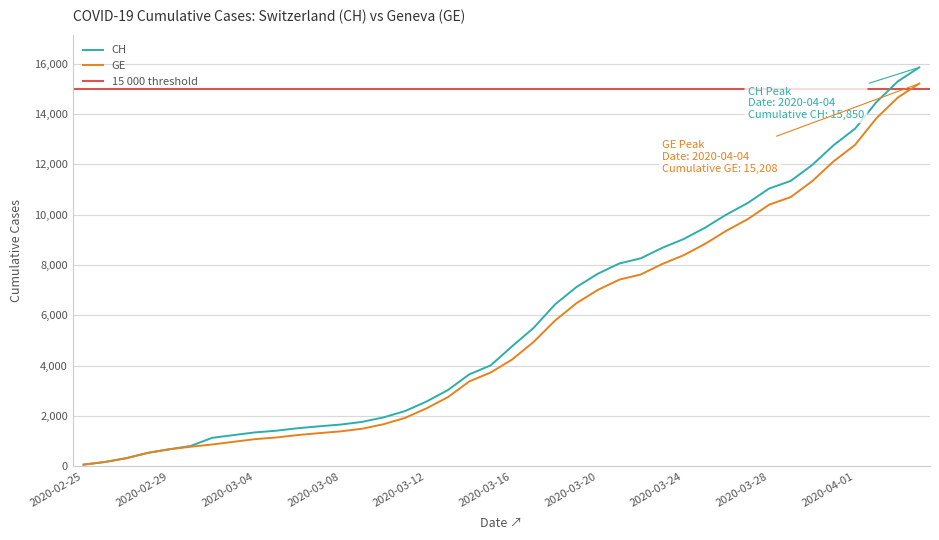

List the labels in order of CH value, smallest first.

2020-02-25, 2020-02-26, 2020-02-27, 2020-02-28, 2020-02-29, 2020-03-01, 2020-03-02, 2020-03-03, 2020-03-04, 2020-03-05, 2020-03-06, 2020-03-07, 2020-03-08, 2020-03-09, 2020-03-10, 2020-03-11, 2020-03-12, 2020-03-13, 2020-03-14, 2020-03-15, 2020-03-16, 2020-03-17, 2020-03-18, 2020-03-19, 2020-03-20, 2020-03-21, 2020-03-22, 2020-03-23, 2020-03-24, 2020-03-25, 2020-03-26, 2020-03-27, 2020-03-28, 2020-03-29, 2020-03-30, 2020-03-31, 2020-04-01, 2020-04-02, 2020-04-03, 2020-04-04